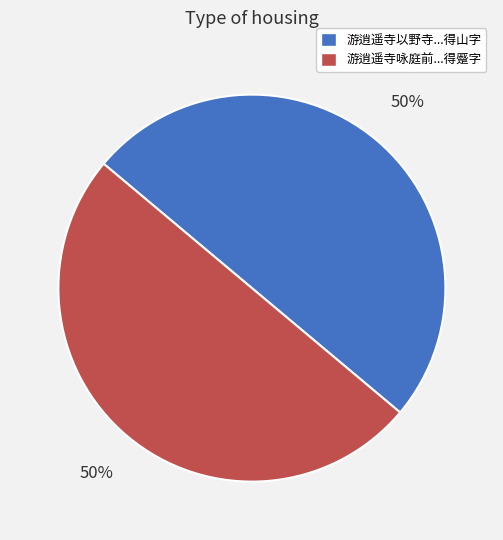

How many segments does this pie chart have?

2